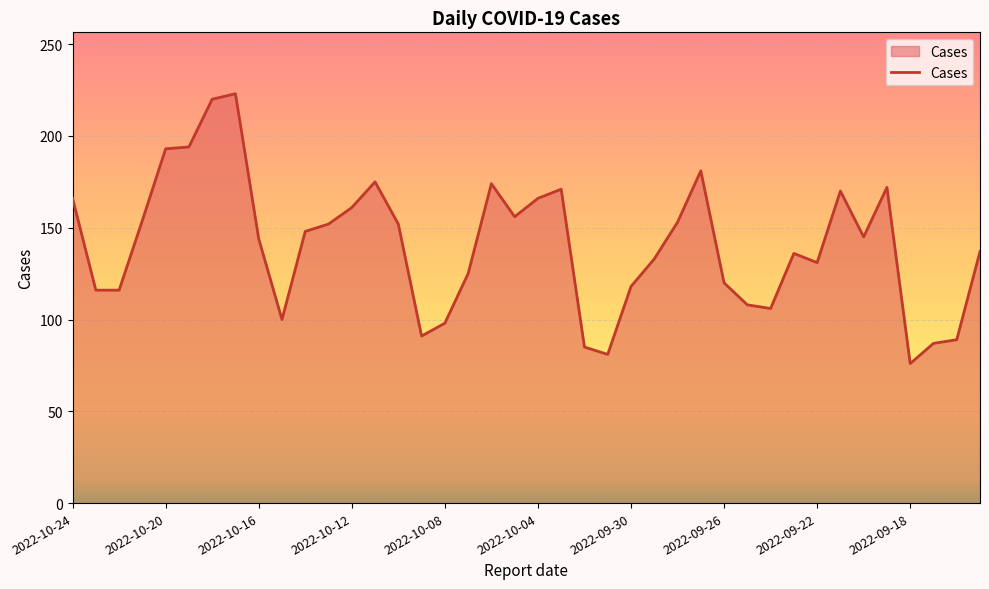

What is the difference between the maximum and minimum values?

147